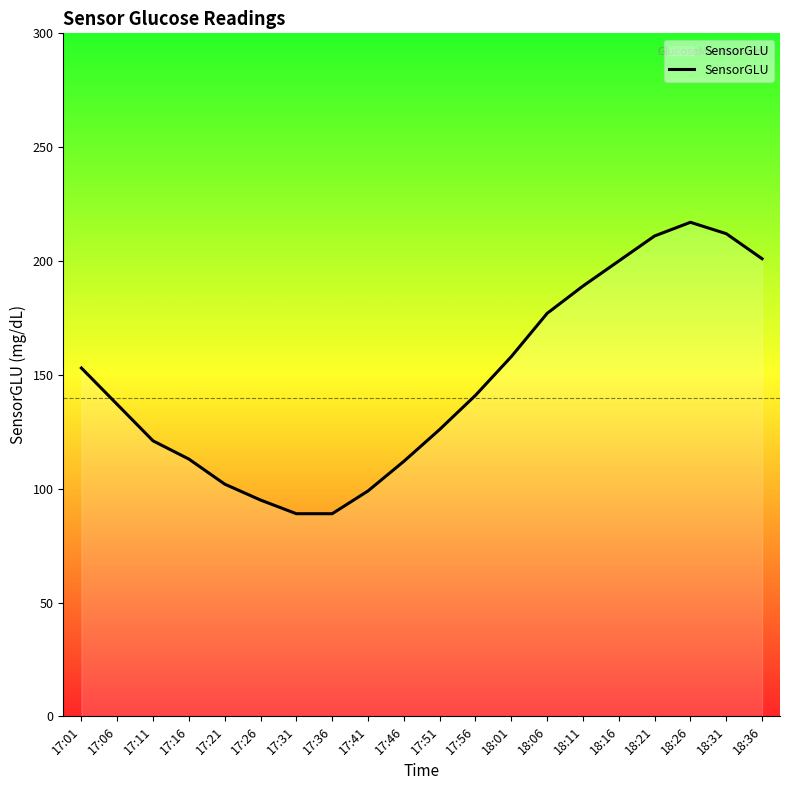

How many interior local peaks (higher than both neighbors) does the data have?

1